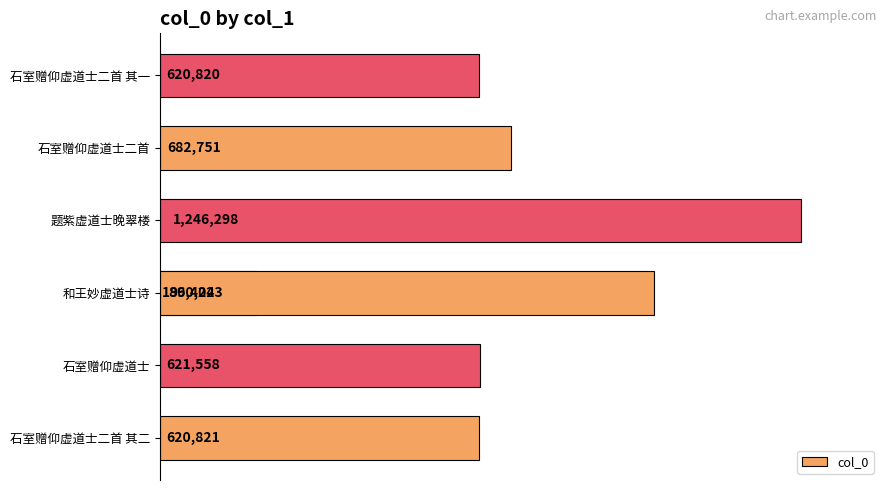

True or false: the data shows 960754 at 石室赠仰虚道士二首 其一.

False